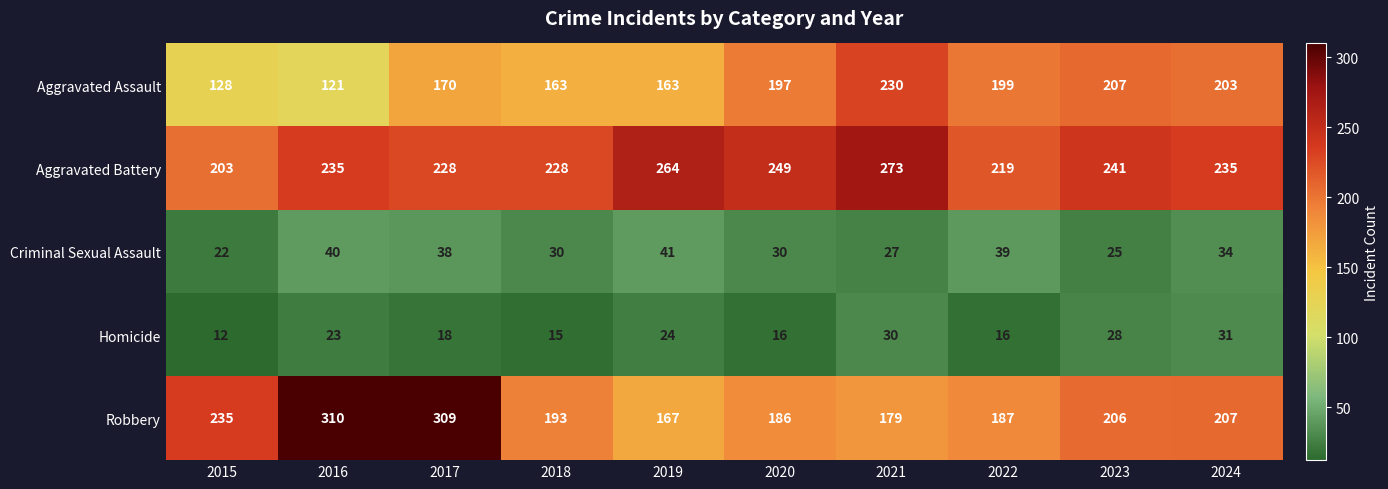

What is the average value of the Aggravated Assault series?

178